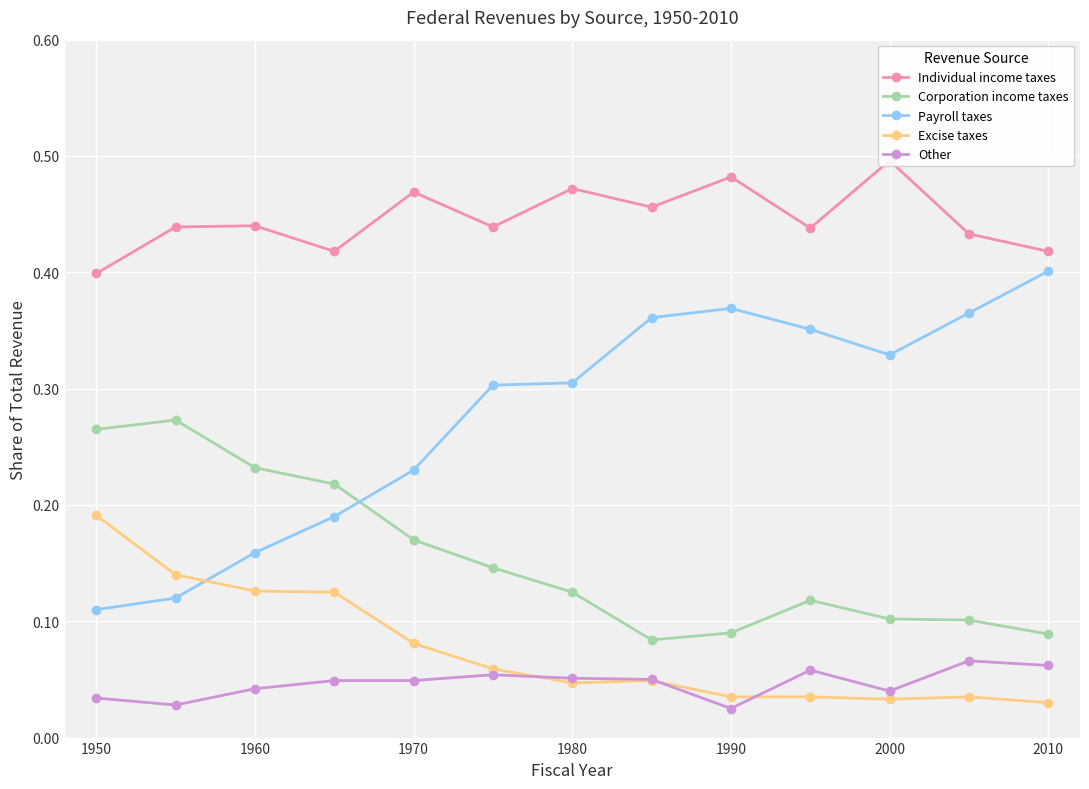

The value of Corporation income taxes at 2000 is 0.1. True or false?

True